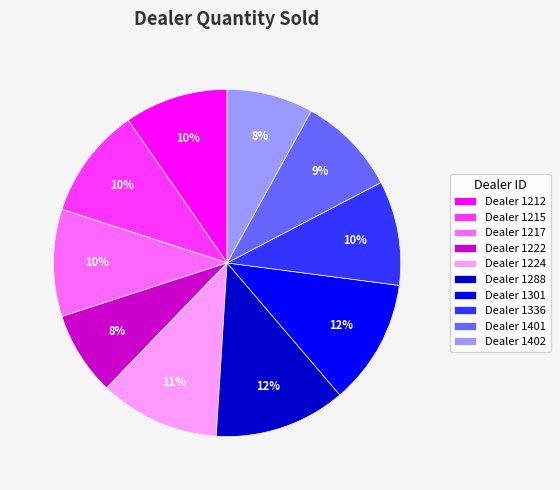

Do Dealer 1401 and Dealer 1217 together represent more than half of the pie?

No